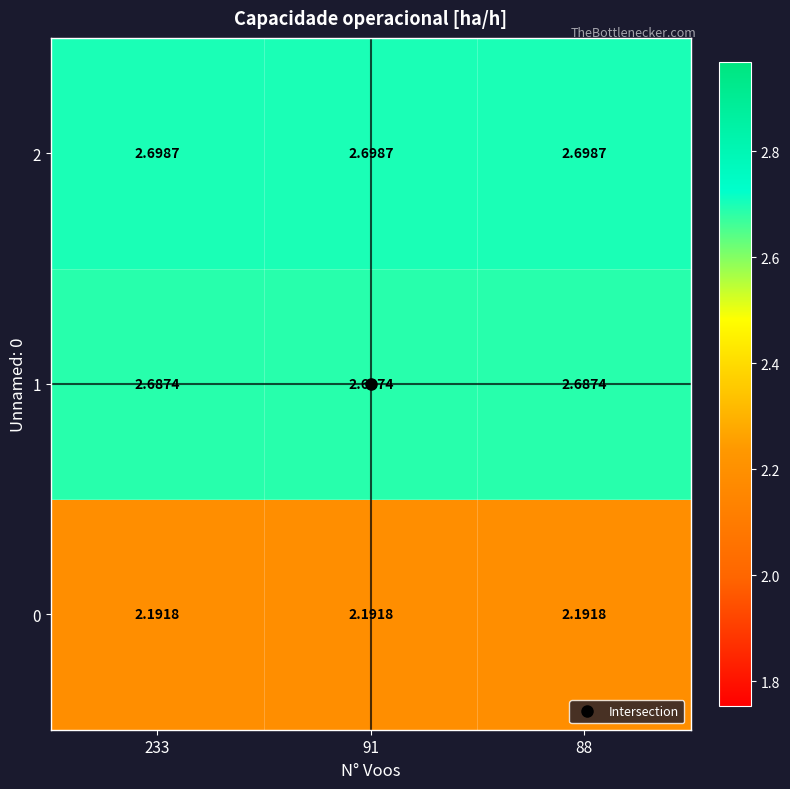

Is the value of 0 at 233 greater than the value of 1 at 233?

No